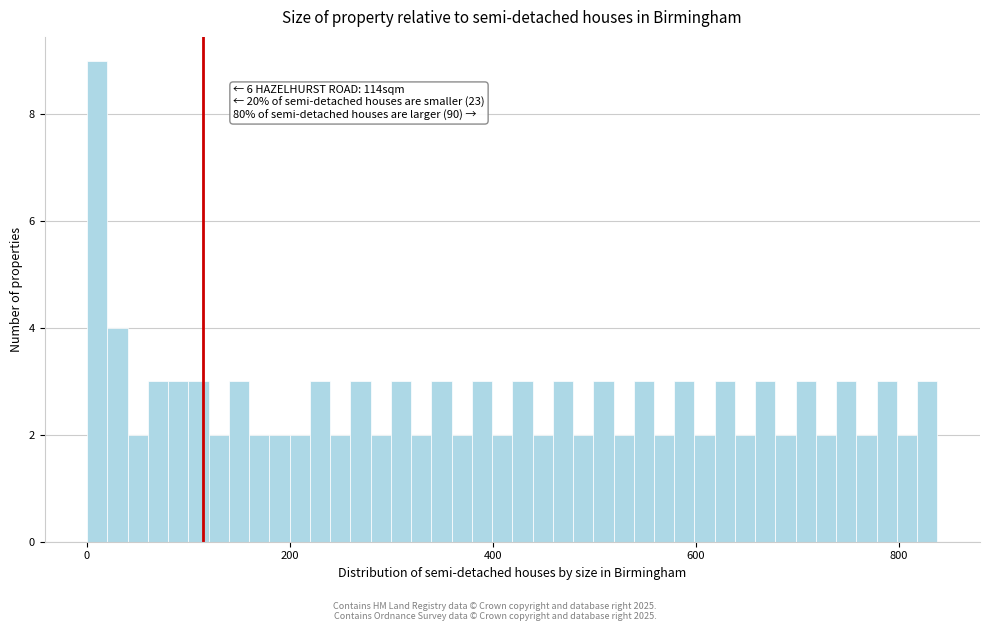

Read against the x-axis, roughly where is the centre of the tallest bar?

0